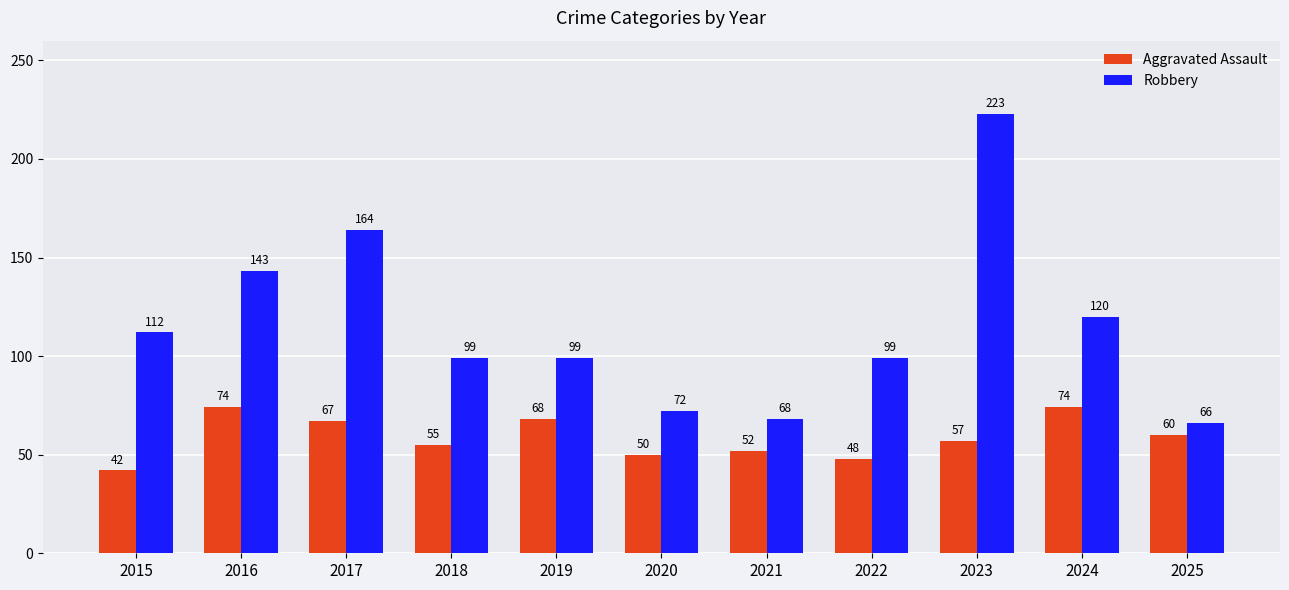

Which category has the lowest value in the Aggravated Assault series?

2015